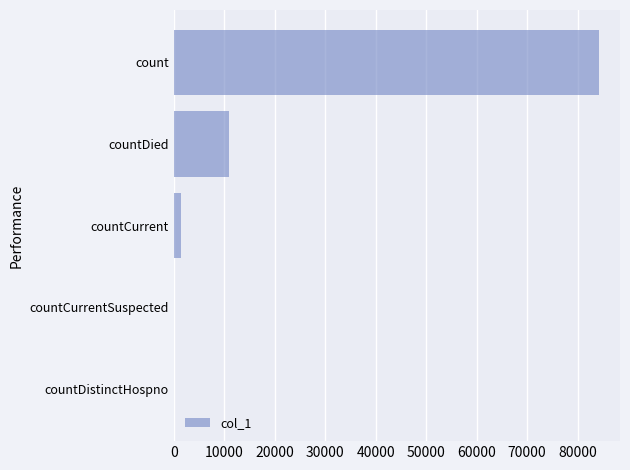

How many distinct data groups are displayed?

1